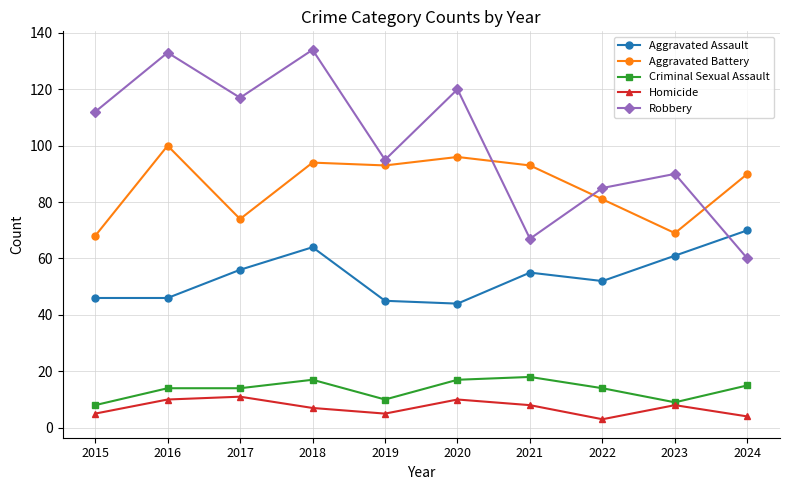

Reading right to left, transcribe all the data shown in this chart.

Aggravated Assault: 70	61	52	55	44	45	64	56	46	46
Aggravated Battery: 90	69	81	93	96	93	94	74	100	68
Criminal Sexual Assault: 15	9	14	18	17	10	17	14	14	8
Homicide: 4	8	3	8	10	5	7	11	10	5
Robbery: 60	90	85	67	120	95	134	117	133	112